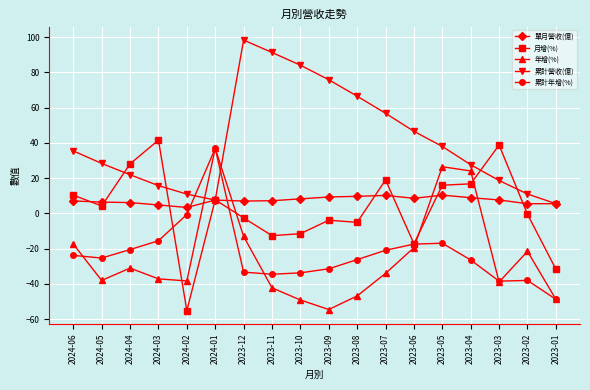

What is the label of the 13th point from the left?

2023-06